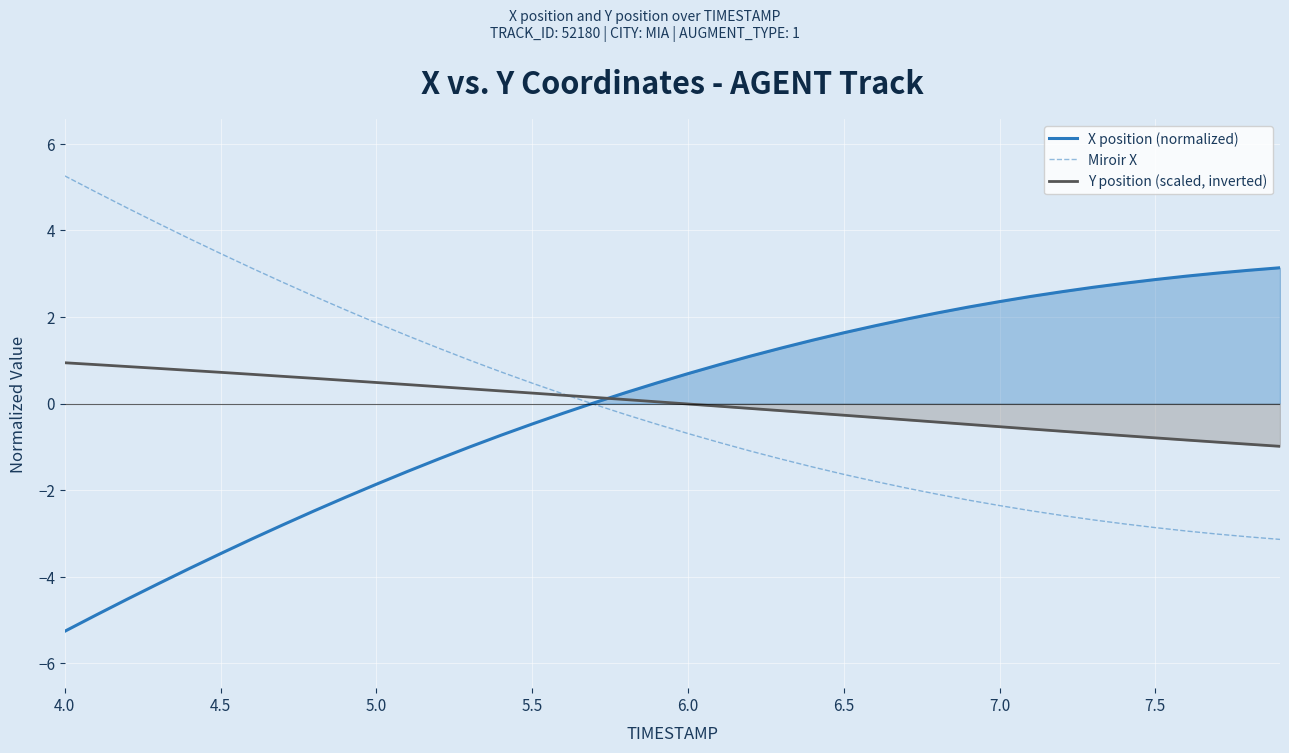

Which label corresponds to the largest value in the chart?

4.0